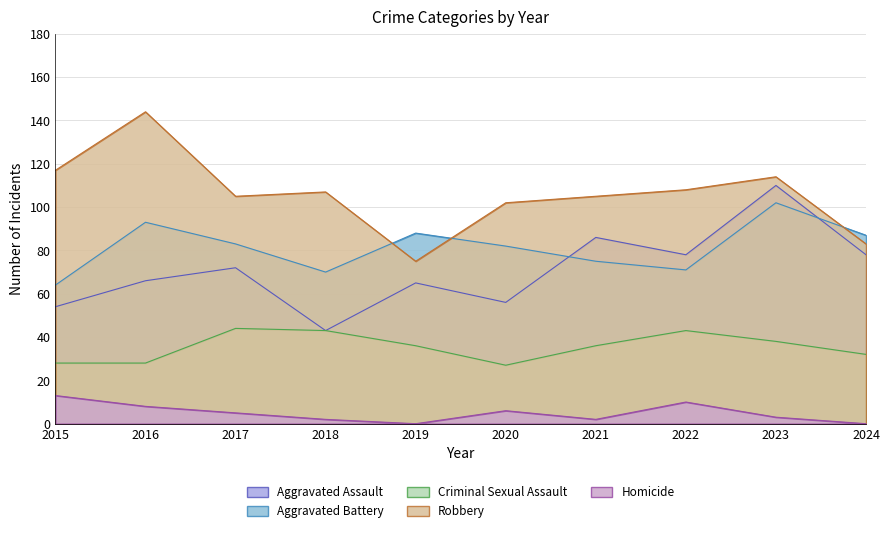

At which label is Robbery closest to 109?

2022